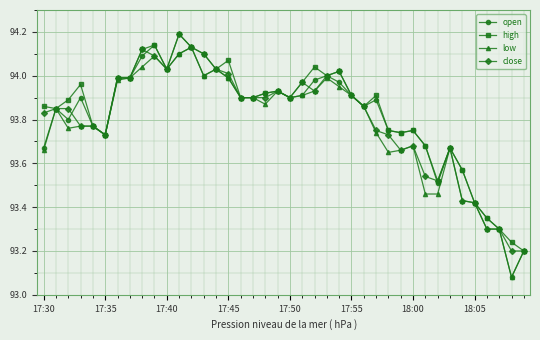

Which series has the largest range (max minus min)?

open